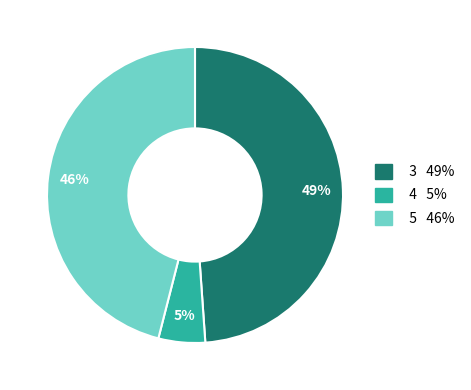

How many segments does this pie chart have?

3